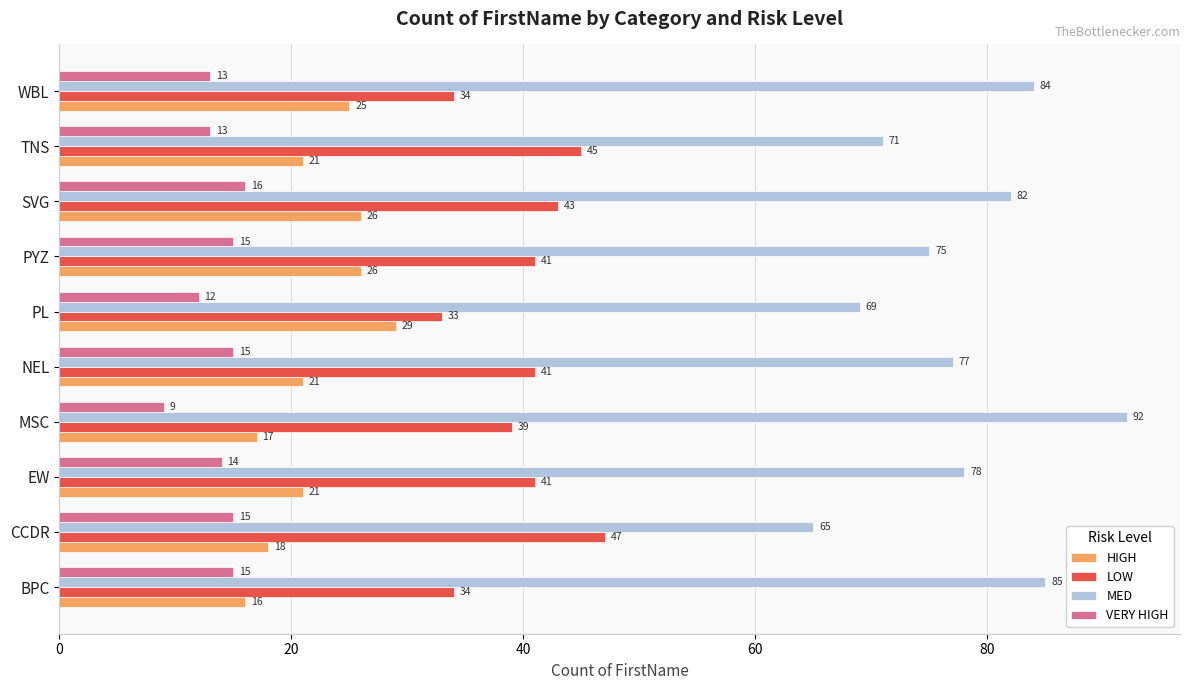

What is the difference between the highest and lowest values at SVG?

66